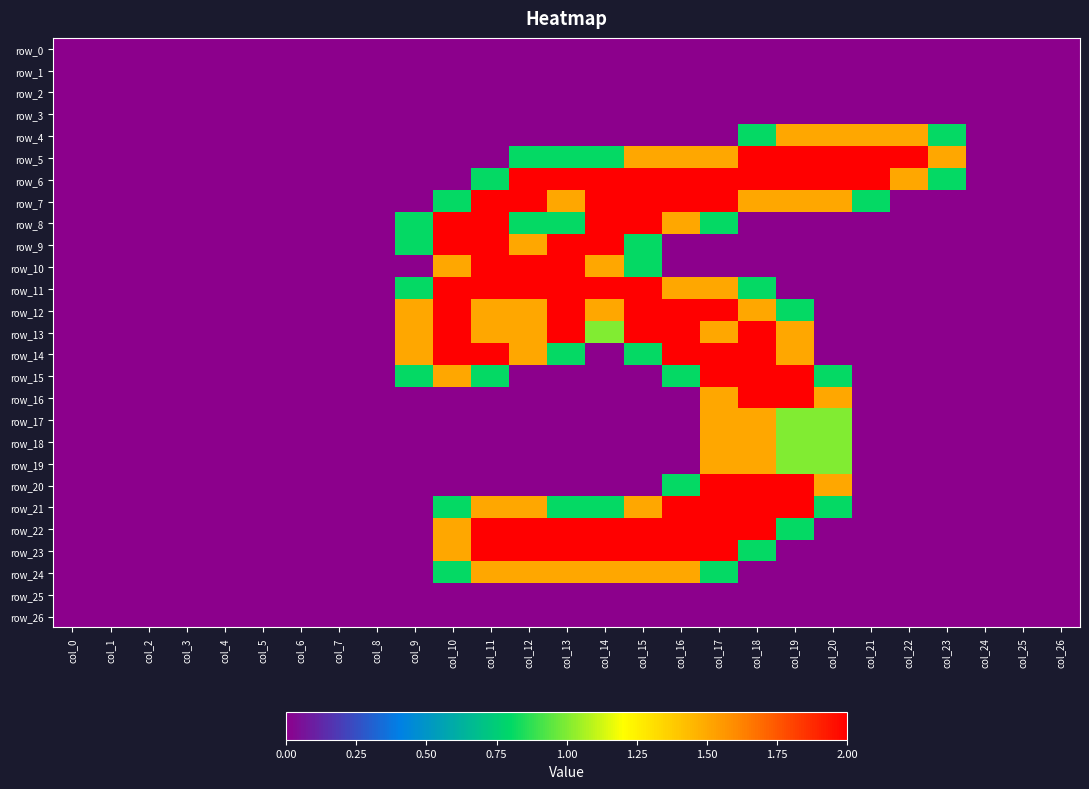

List the labels in order of row_6 value, smallest first.

col_0, col_1, col_2, col_3, col_4, col_5, col_6, col_7, col_8, col_9, col_10, col_24, col_25, col_26, col_11, col_23, col_22, col_12, col_13, col_14, col_15, col_16, col_17, col_18, col_19, col_20, col_21